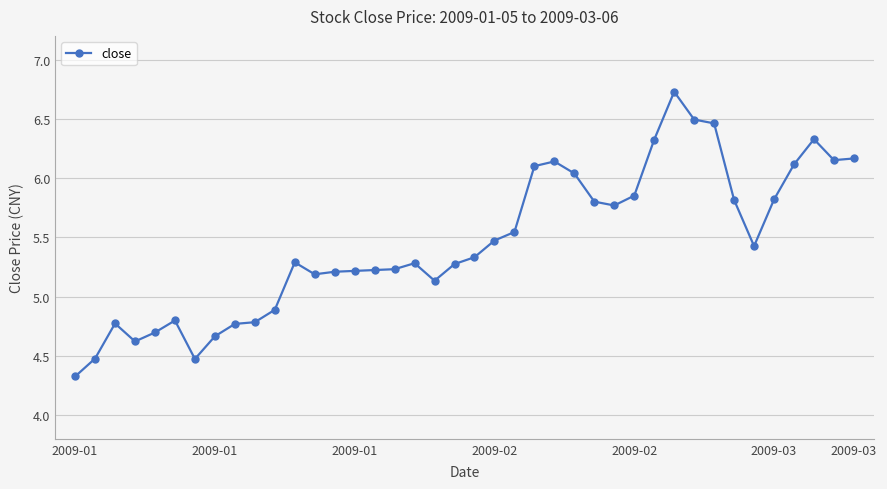

True or false: there are more than 1 points higher than both neighbors.

True